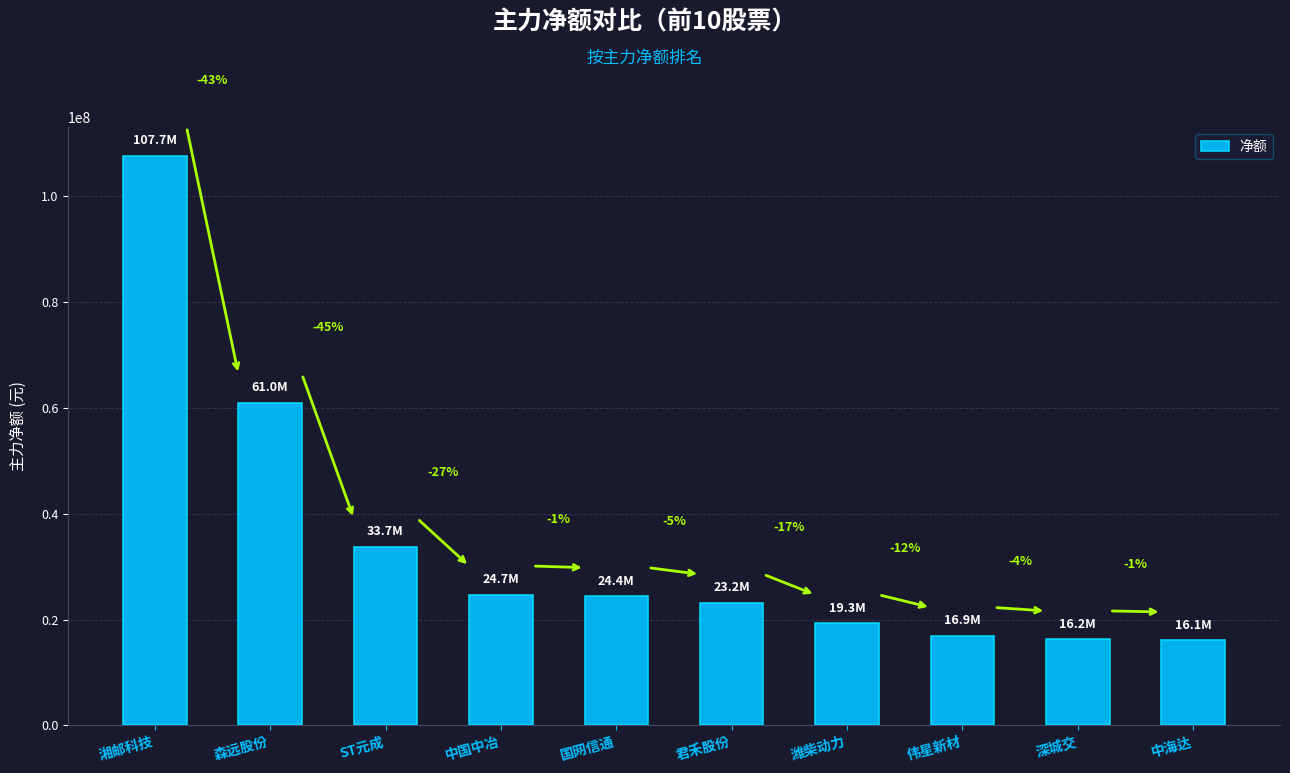

Rank the categories by value from highest to lowest.

湘邮科技, 森远股份, ST元成, 中国中冶, 国网信通, 君禾股份, 潍柴动力, 伟星新材, 深城交, 中海达